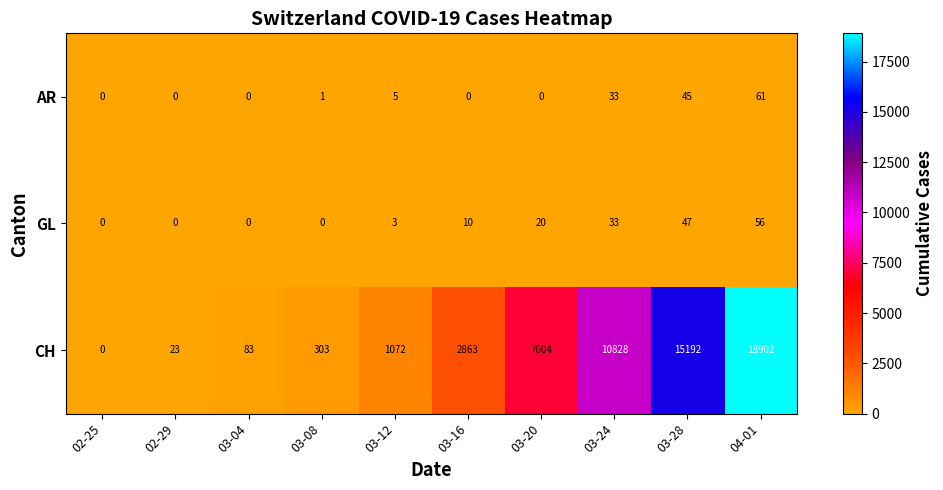

What is the difference between the CH values at 03-16 and 02-29?

2840